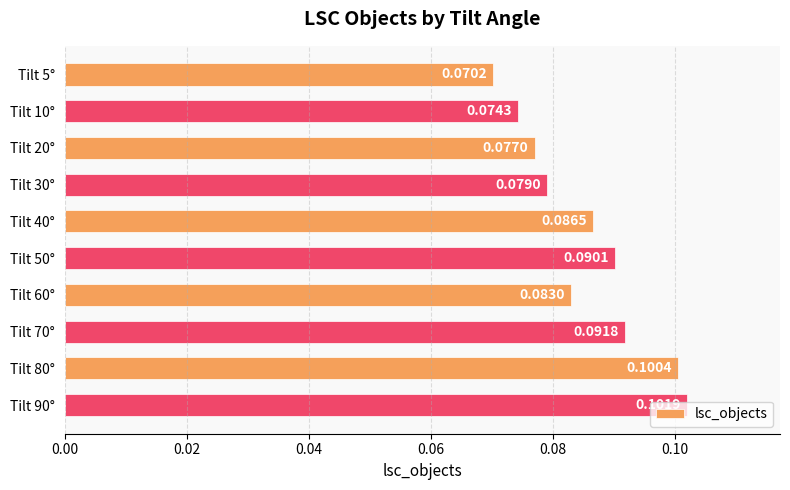

What is the sum of all values?

0.9